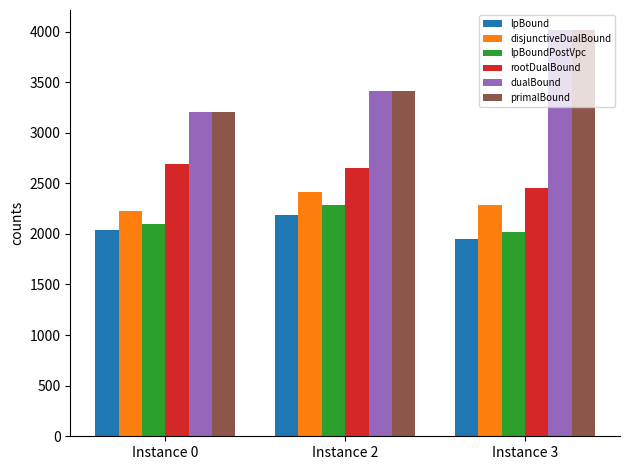

What is the spread (max minus min) of values at Instance 0?

1165.6